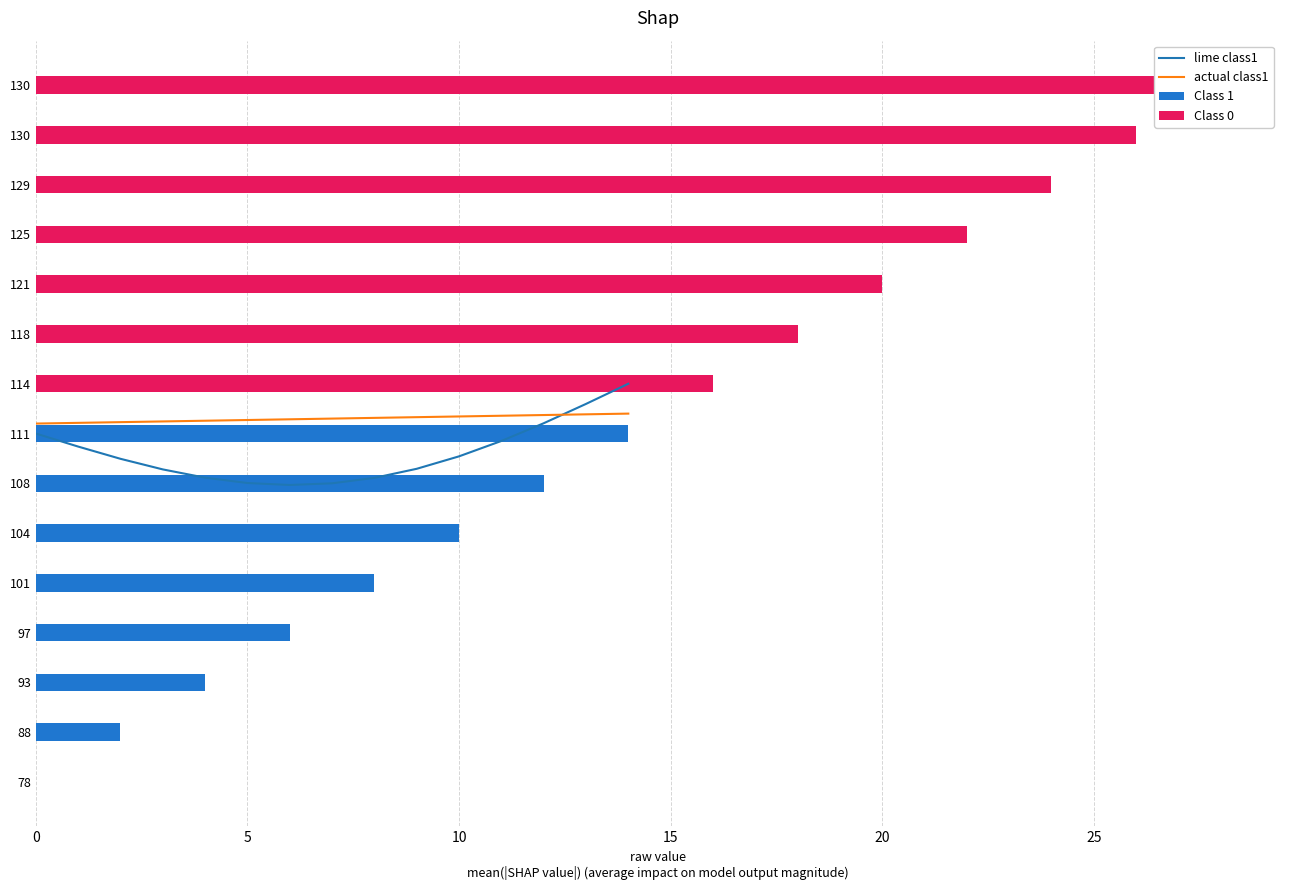

Reading left to right, transcribe all the data shown in this chart.

lime class1: 7.0	6.7	6.5	6.3	6.1	6.0	6.0	6.0	6.1	6.3	6.5	6.9	7.2	7.6	8.0
actual class1: 7.2	7.2	7.2	7.2	7.3	7.3	7.3	7.3	7.3	7.3	7.3	7.4	7.4	7.4	7.4
Class 1: 0.0	2.0	4.0	6.0	8.0	10.0	12.0	14.0	0.0	0.0	0.0	0.0	0.0	0.0	0.0
Class 0: 0.0	0.0	0.0	0.0	0.0	0.0	0.0	0.0	16.0	18.0	20.0	22.0	24.0	26.0	28.0